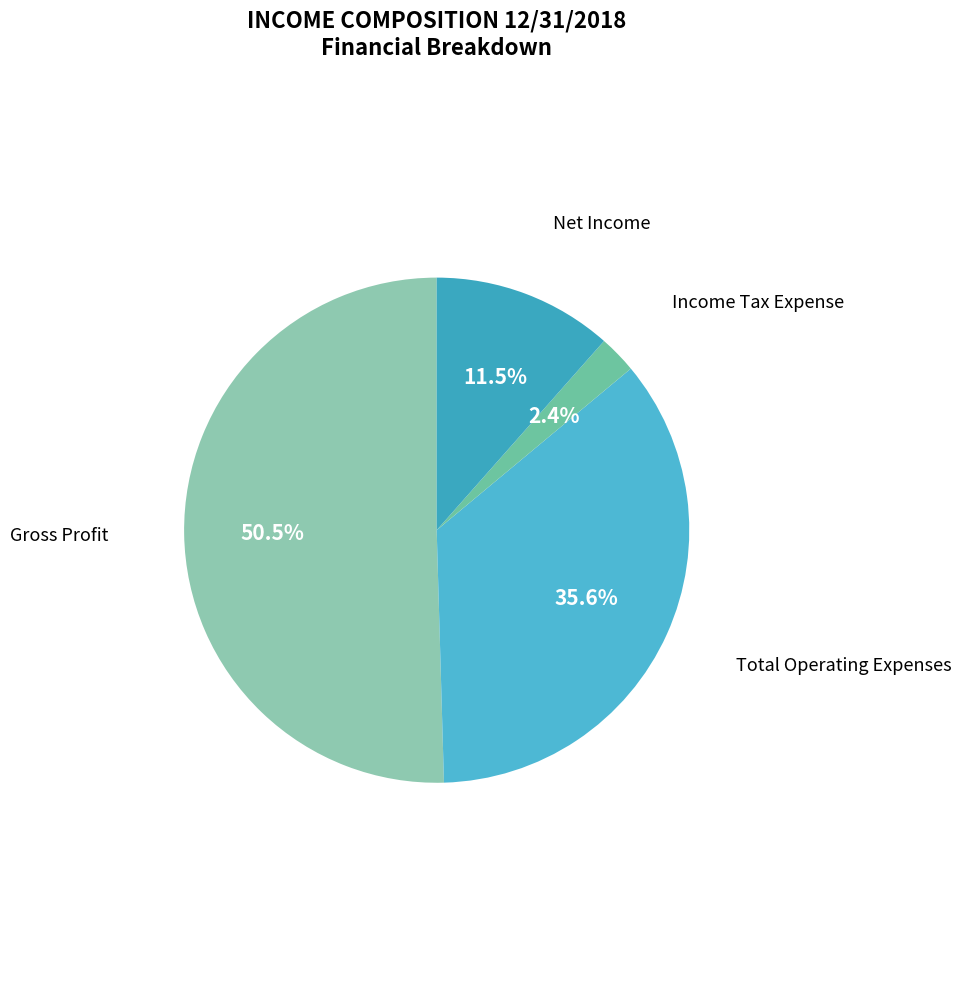

What percentage is the Total Operating Expenses slice, to the nearest percent?

36%